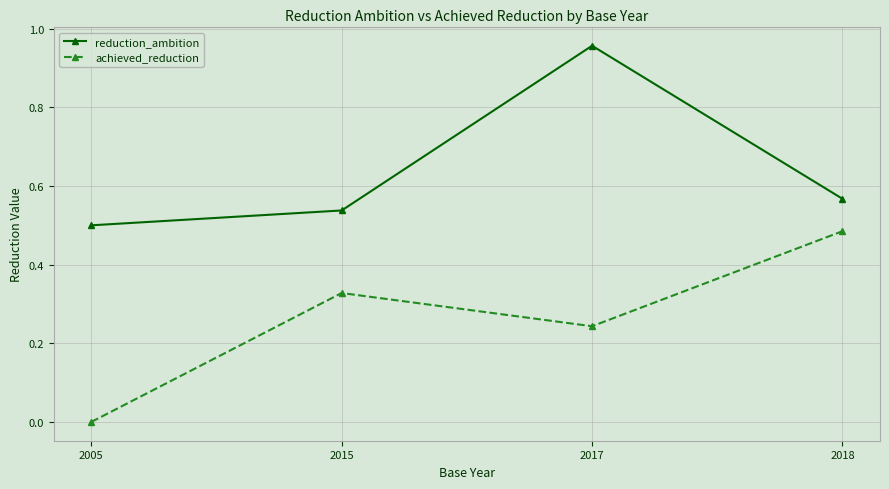

Between 2005 and 2015, which series saw the biggest shift?

achieved_reduction